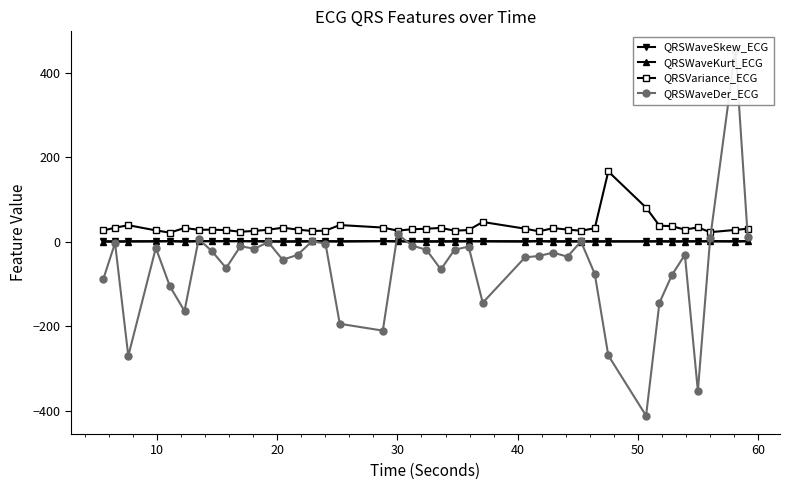

Which series has the largest total across all categories?

QRSVariance_ECG